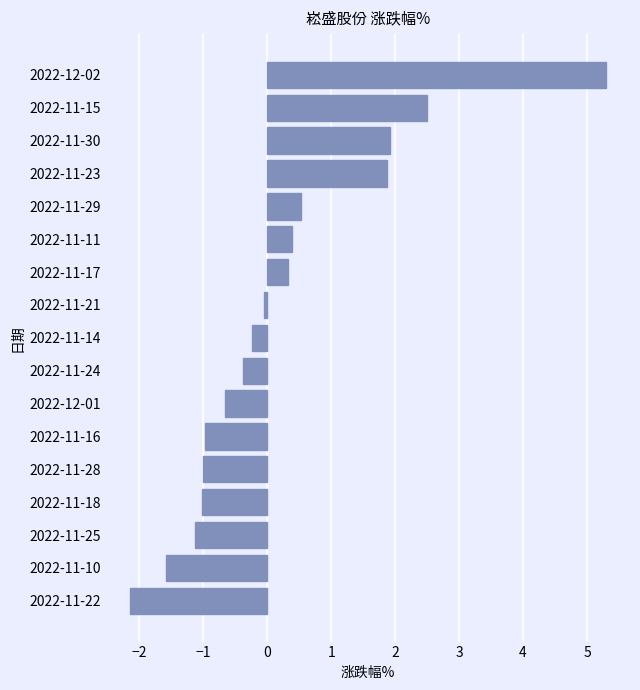

Which label corresponds to the smallest value in the chart?

2022-11-22